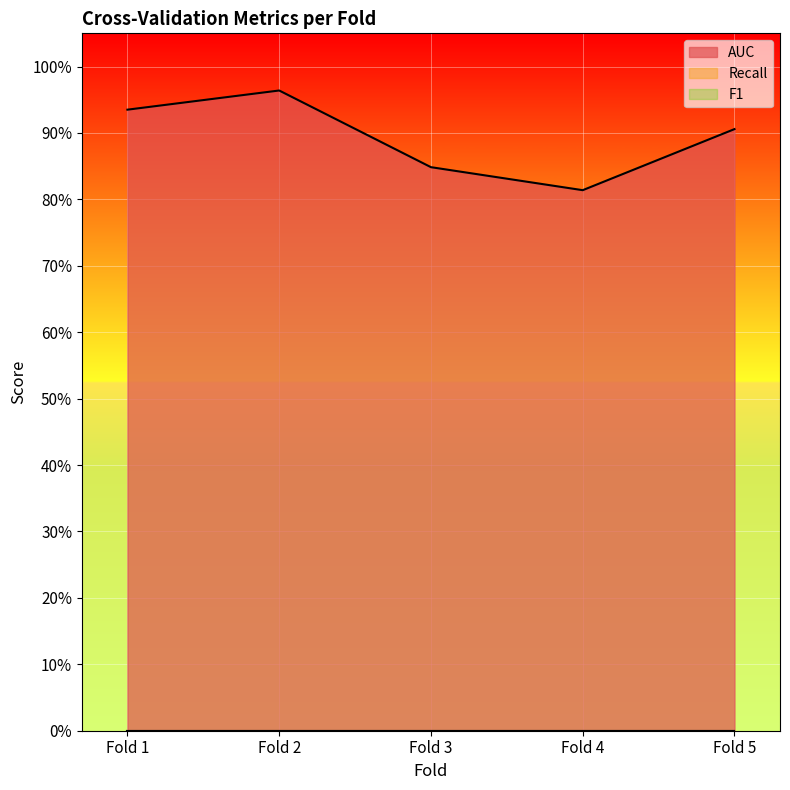

Is the value of AUC at Fold 1 greater than the value of F1 at Fold 3?

Yes